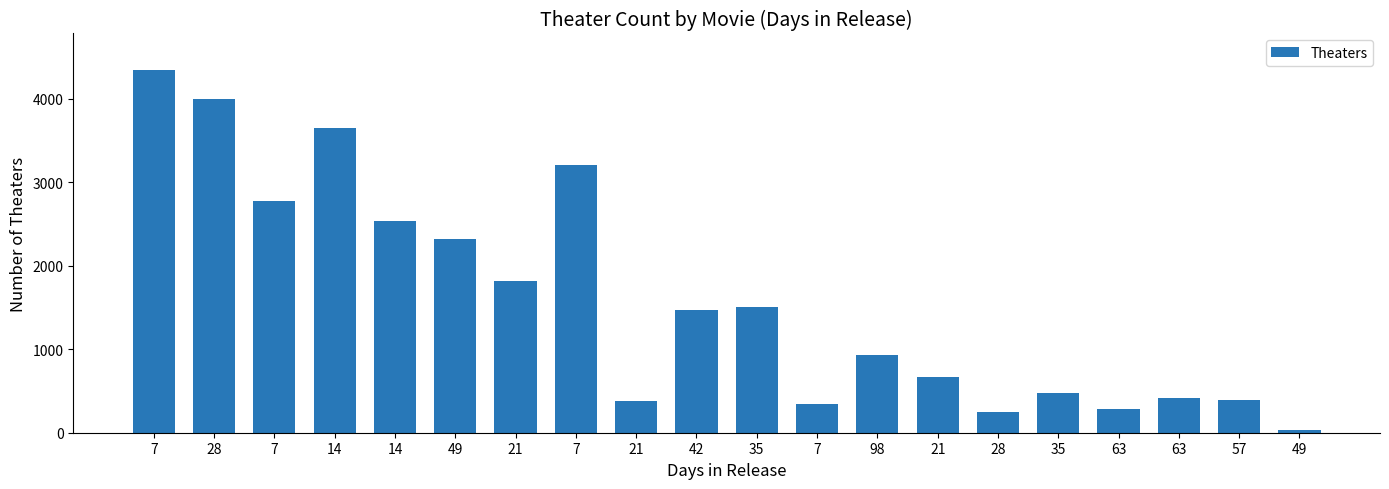

Reading right to left, transcribe all the data shown in this chart.

35	388	419	288	478	247	670	935	346	1505	1466	375	3212	1820	2327	2537	3656	2781	4002	4349